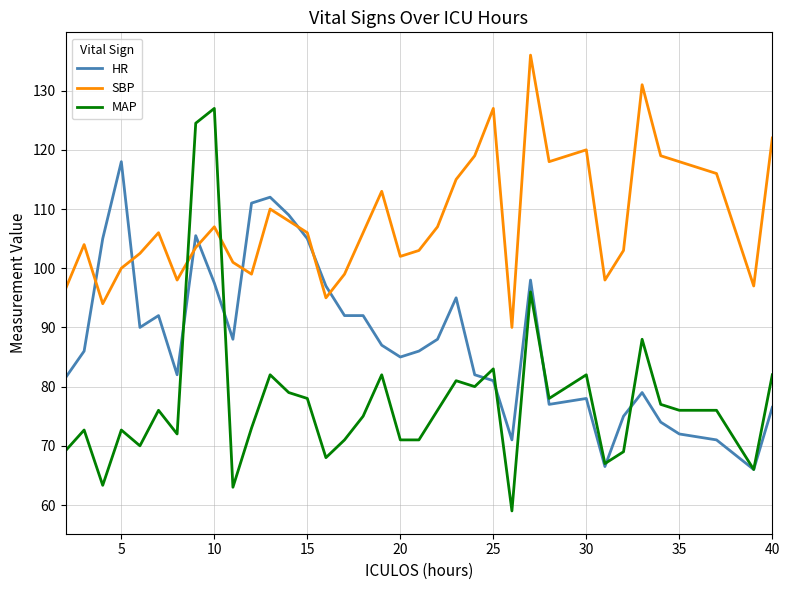

Which series has the largest range (max minus min)?

MAP